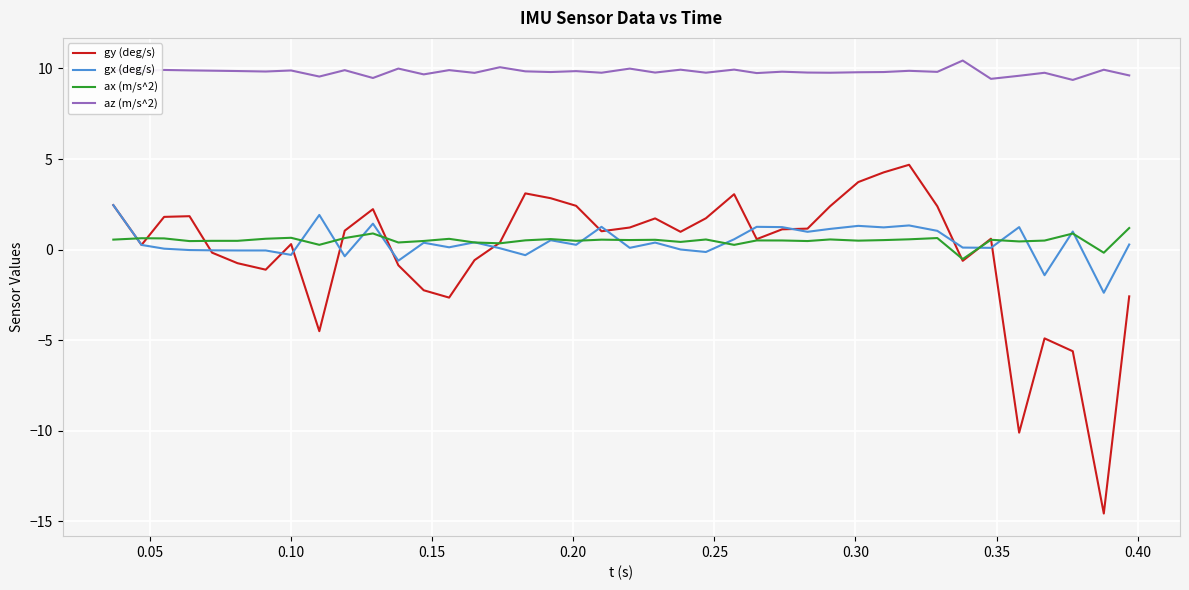

At how many categories does at least one series exceed 4?

40